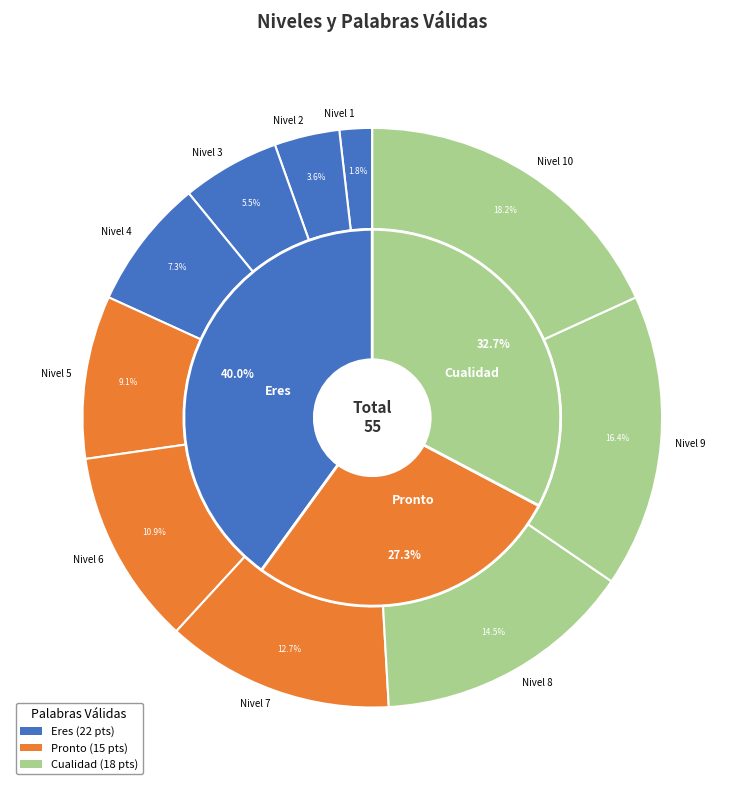

Is it true that 7 is 7% of the pie?

False